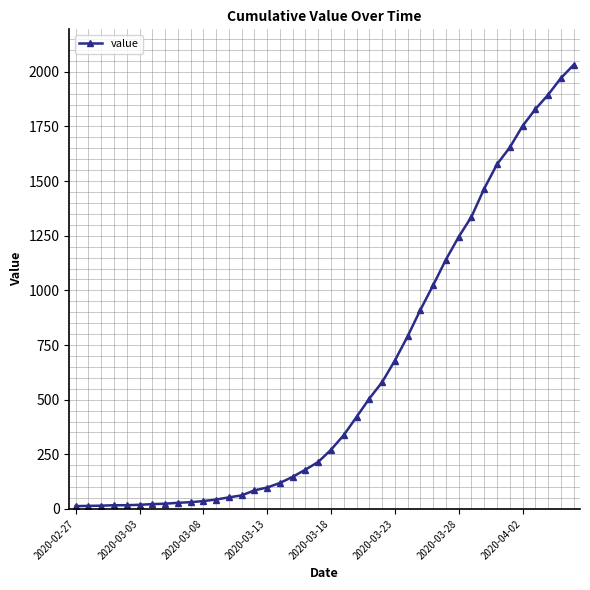

How many series are shown in this chart?

1